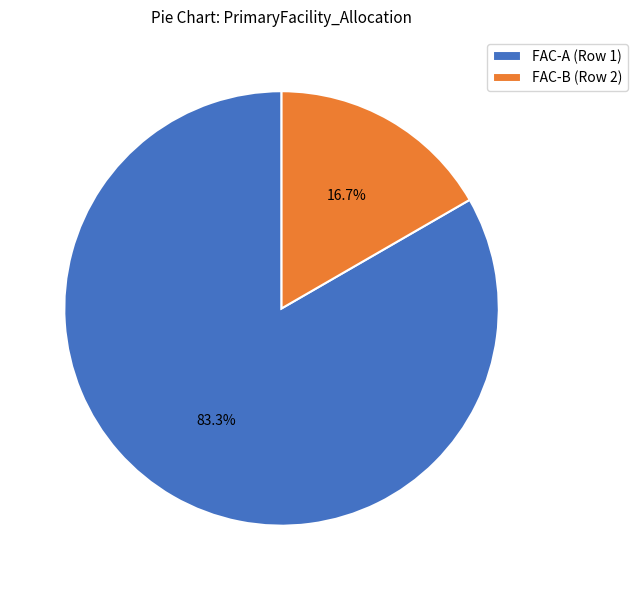

True or false: FAC-A (Row 1) accounts for 92% of the total.

False